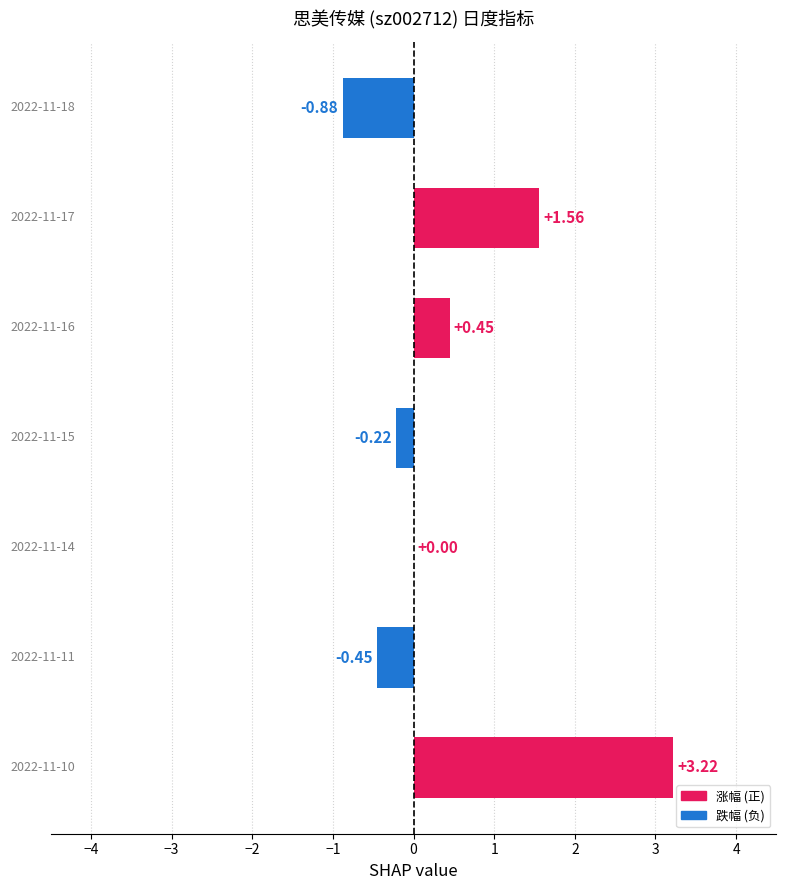

How many data points does each series have?

7